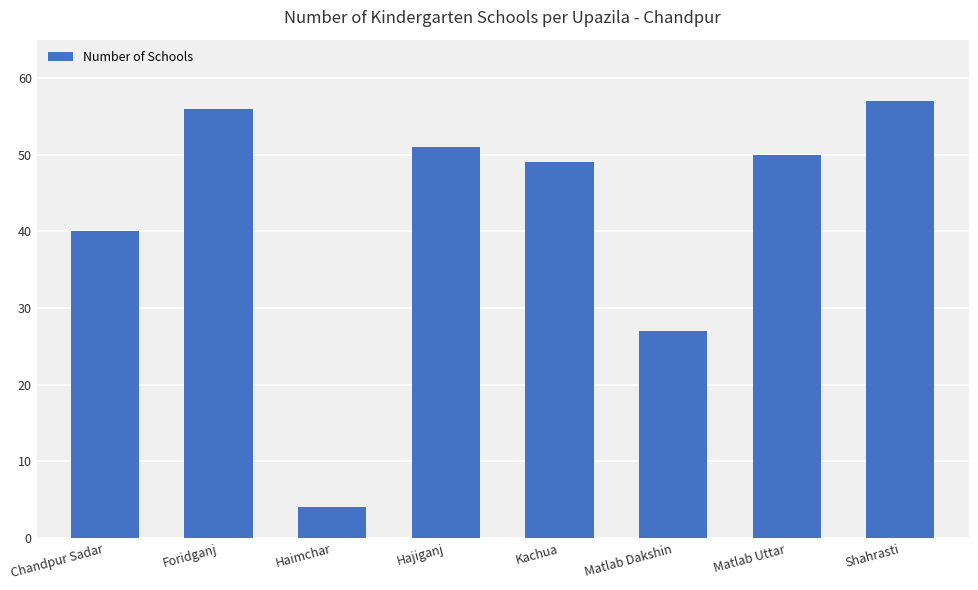

Reading left to right, extract all data points from this chart.

Chandpur Sadar=40	Foridganj=56	Haimchar=4	Hajiganj=51	Kachua=49	Matlab Dakshin=27	Matlab Uttar=50	Shahrasti=57